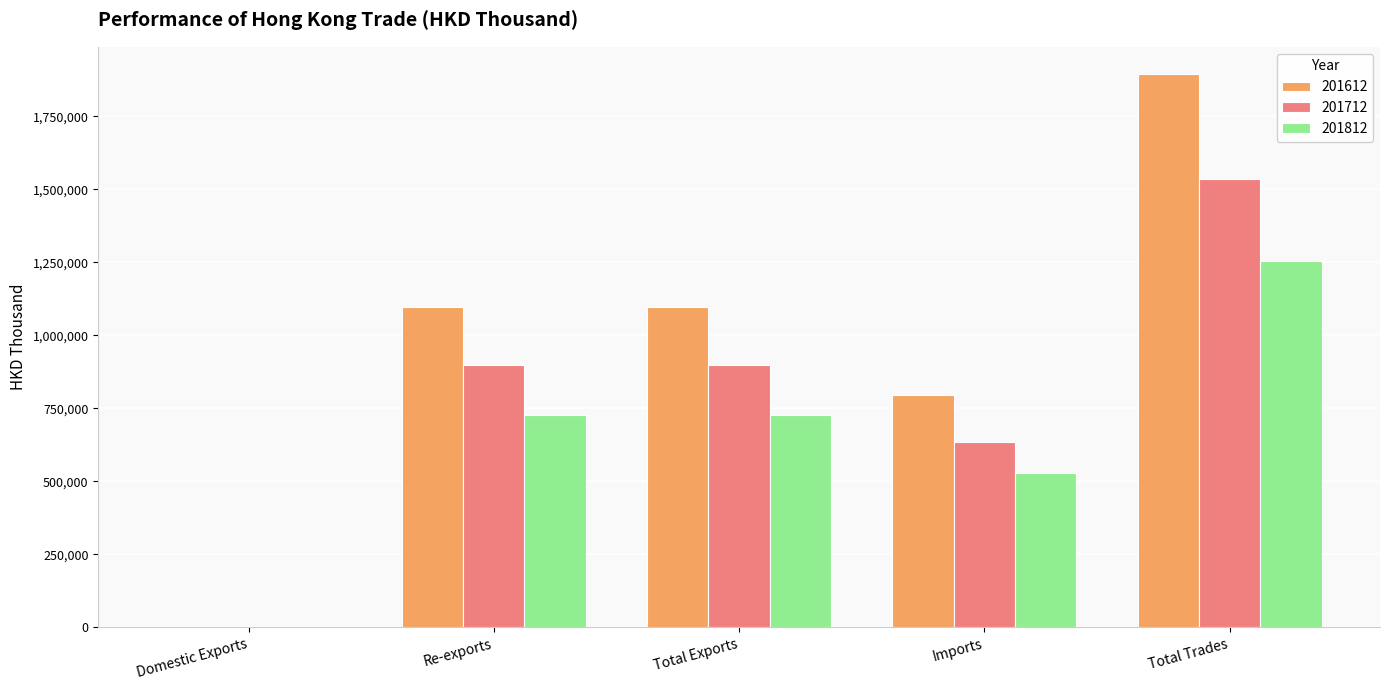

Is the value of 201712 at Total Exports greater than the value of 201612 at Domestic Exports?

Yes